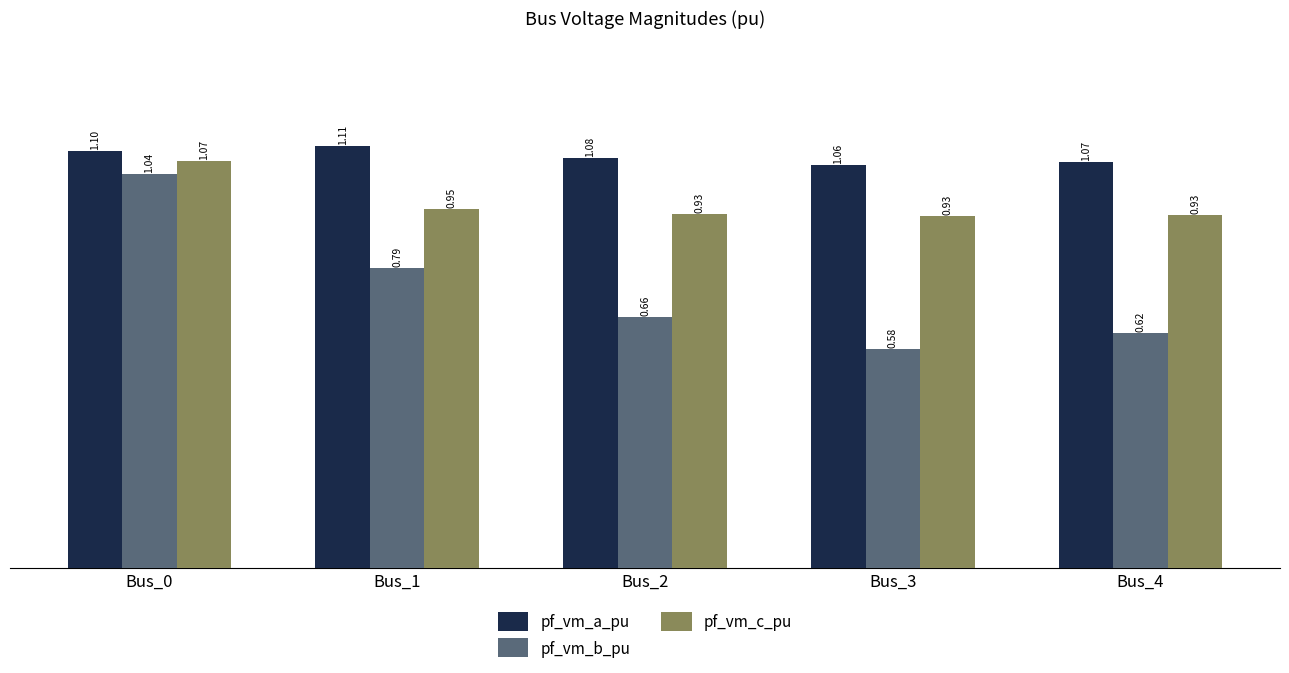

What is the difference between the second highest and minimum values in the pf_vm_b_pu series?

0.2